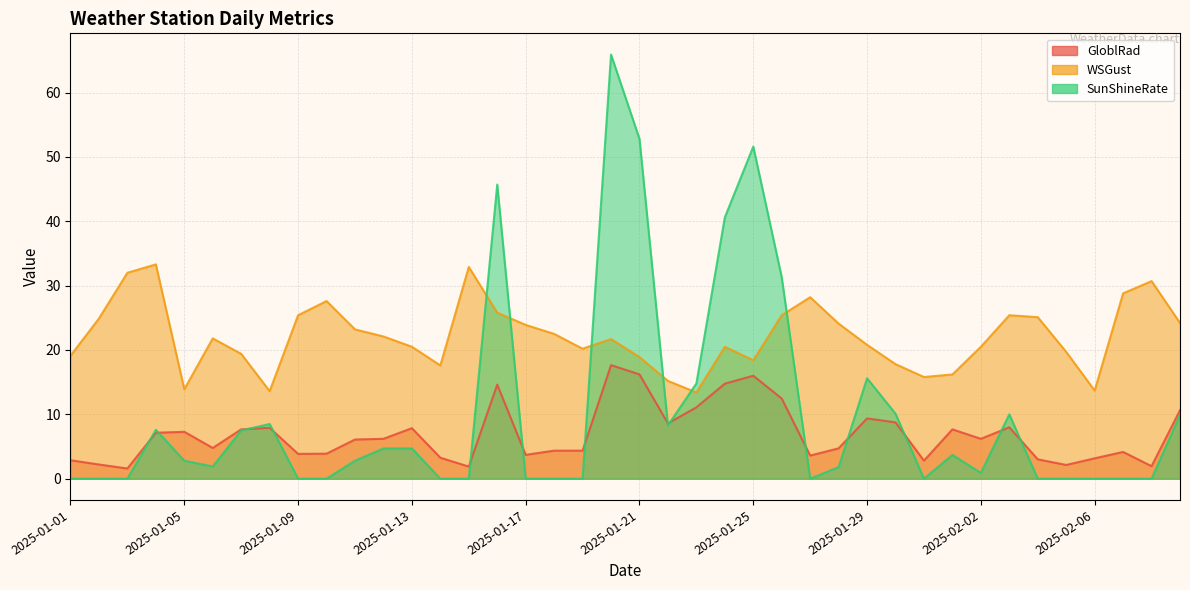

The GloblRad series shows 2.7 at 2025-01-06. True or false?

False